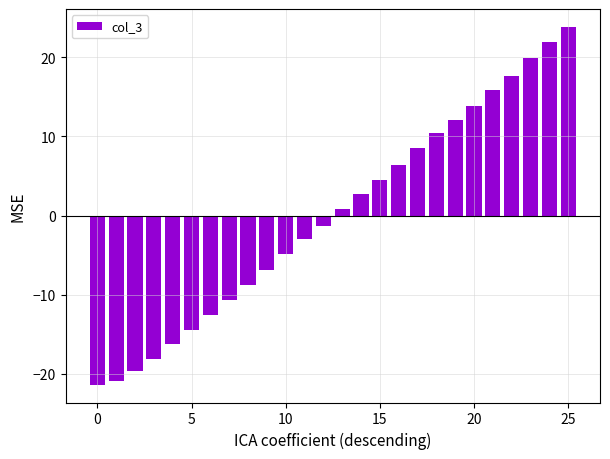

What is the difference between the maximum and minimum values?

45.2